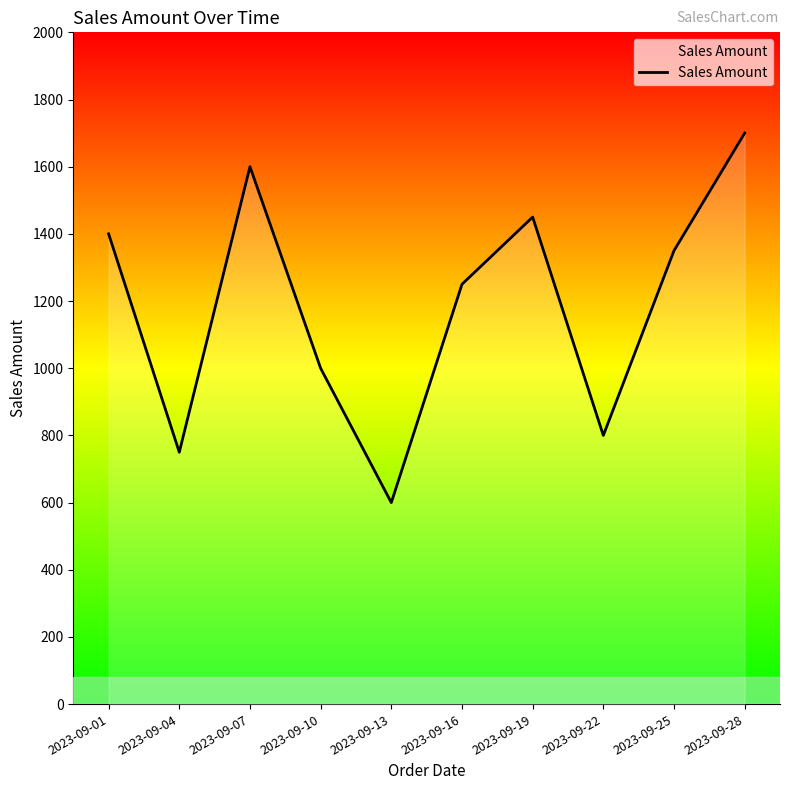

What is the difference between the maximum and minimum values?

1100